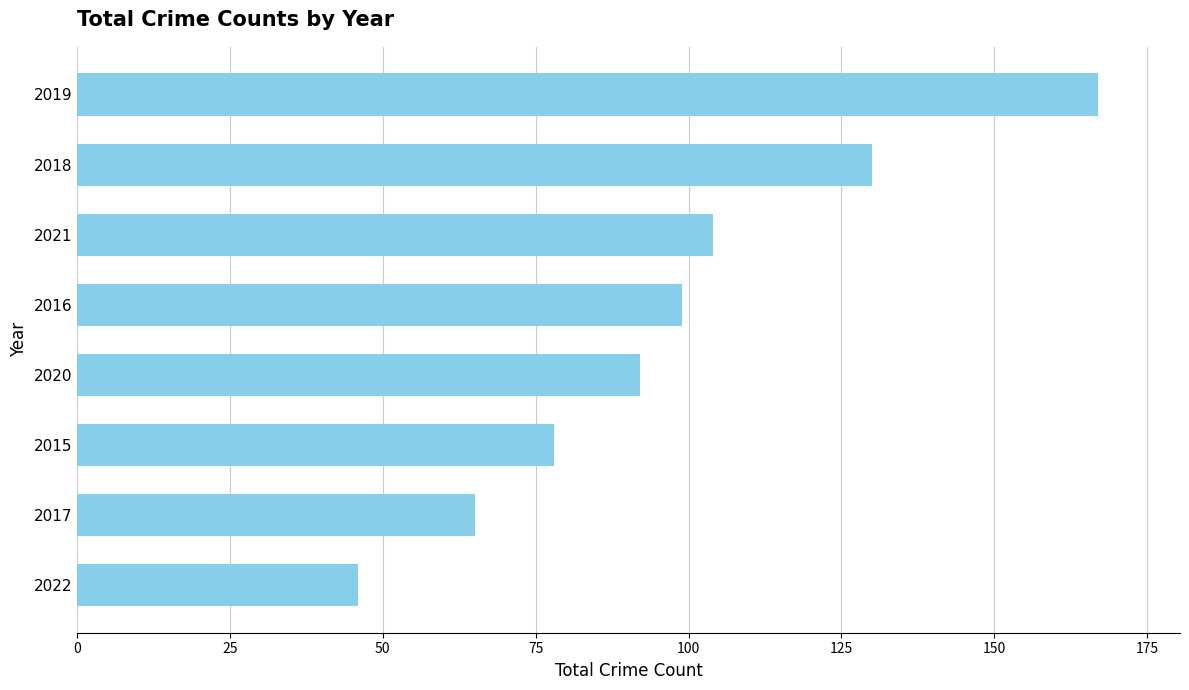

List the labels in order of value, smallest first.

2022, 2017, 2015, 2020, 2016, 2021, 2018, 2019